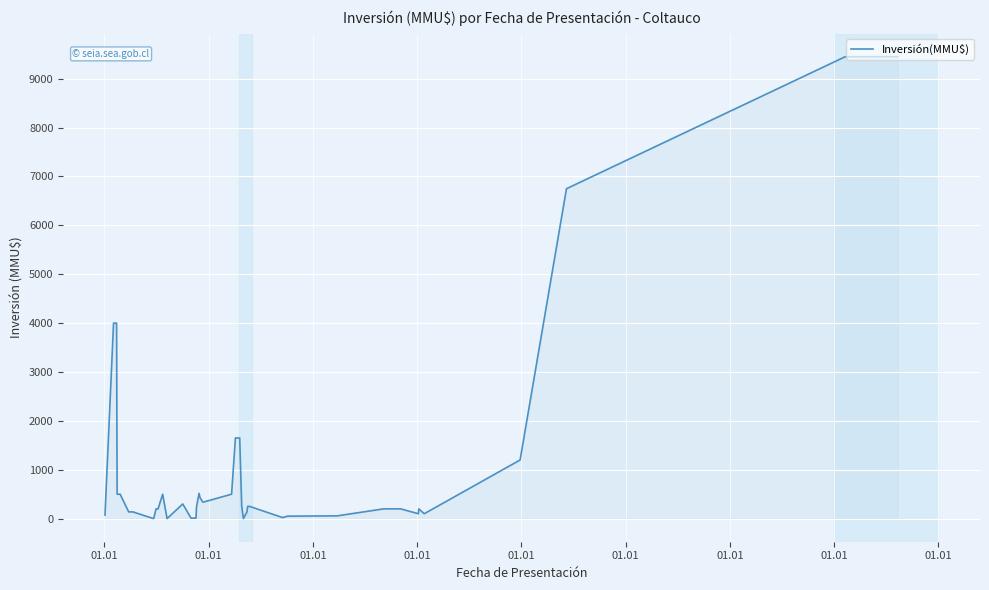

What is the difference between the maximum and minimum values?

9450